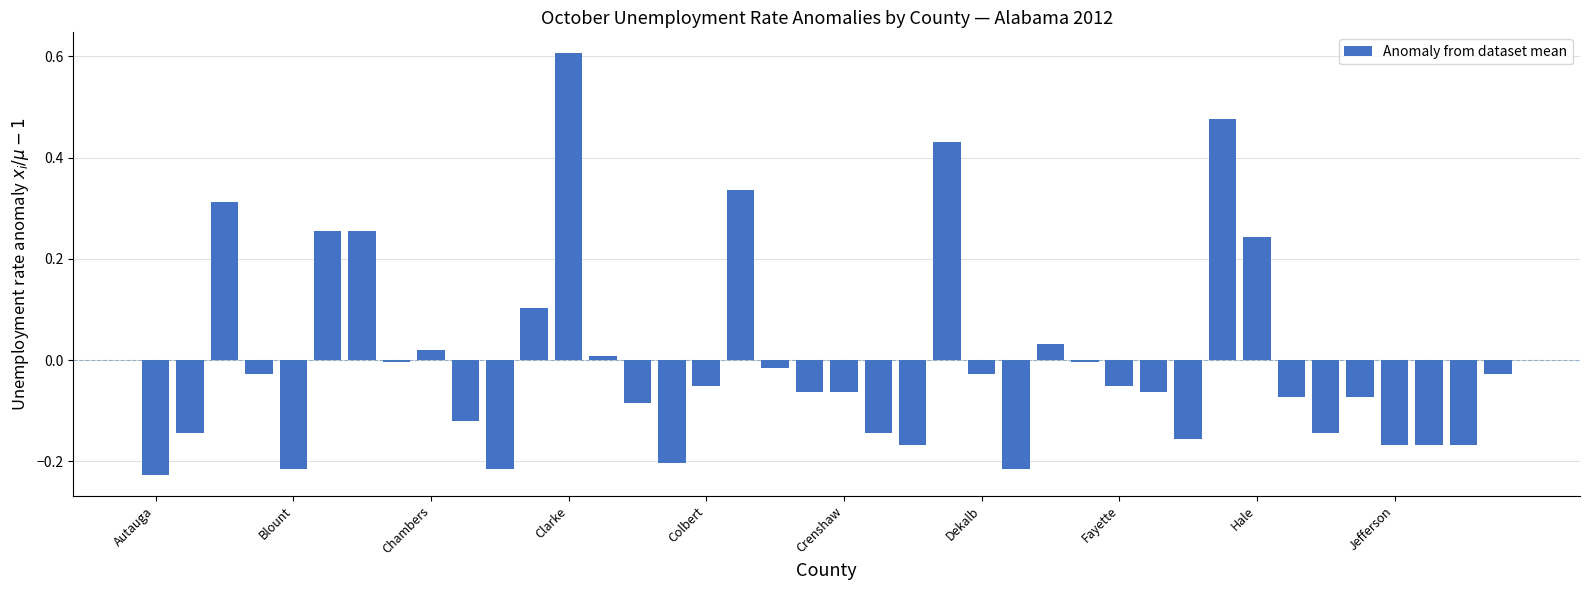

What is the maximum value shown in the chart?

0.6